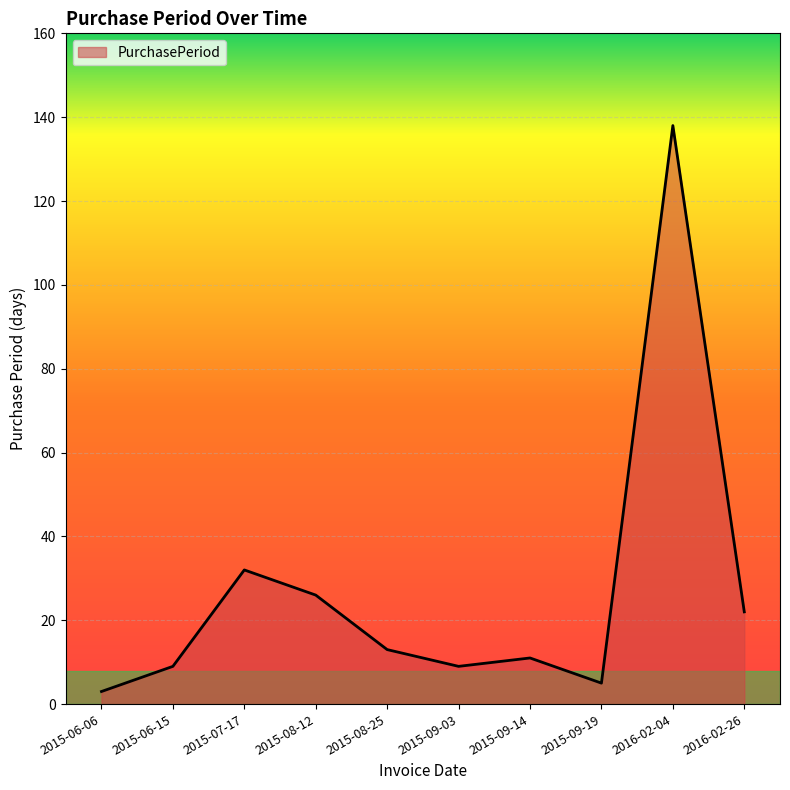

Read the value at 2015-06-15.

9